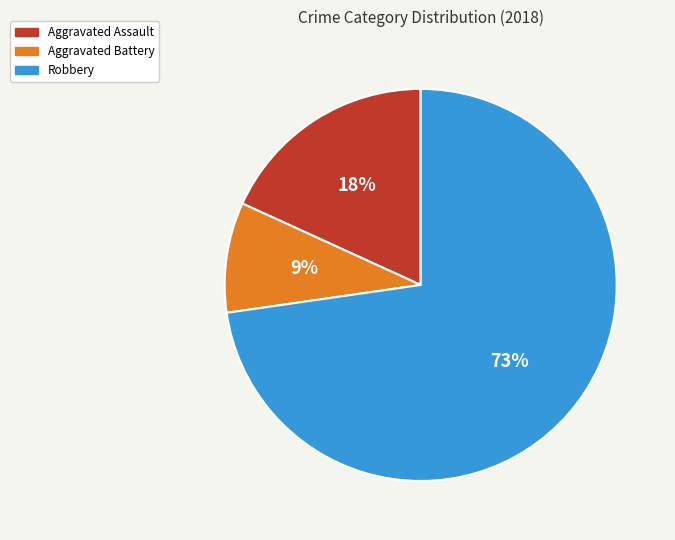

Do Aggravated Battery and Aggravated Assault together represent more than half of the pie?

No